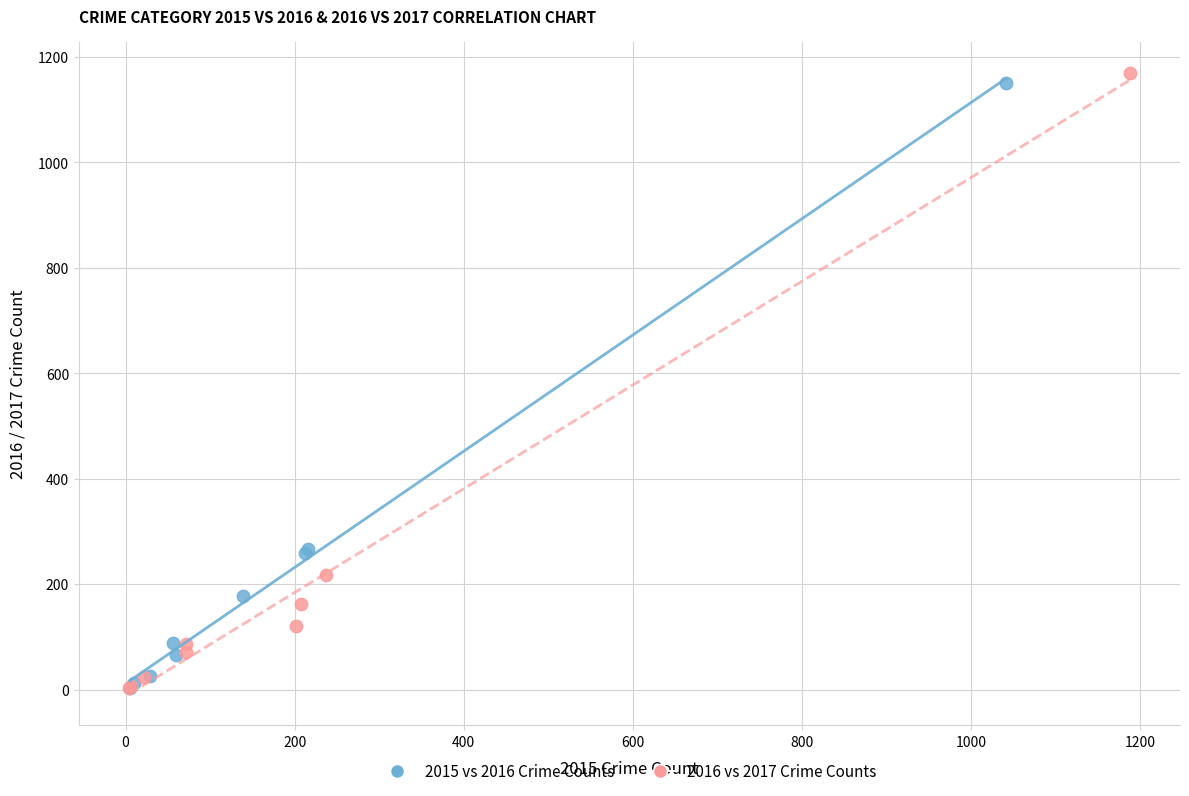

What are all the series names shown in the legend?

2015 vs 2016 Crime Counts, 2016 vs 2017 Crime Counts